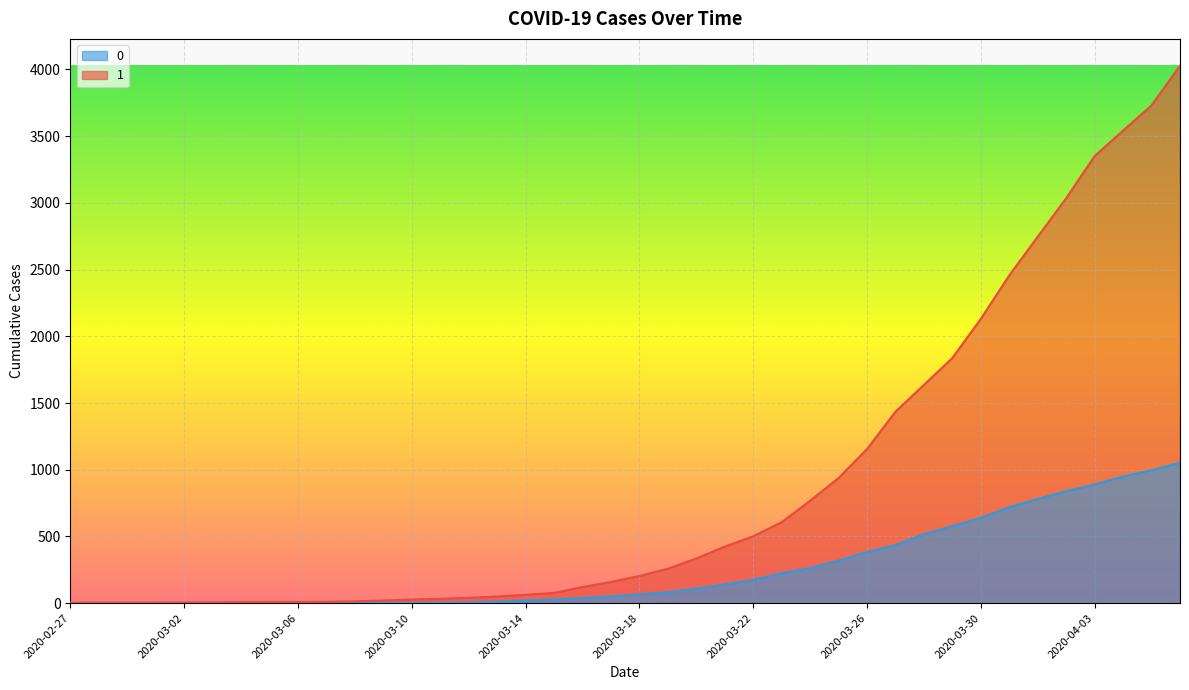

Where is 1 nearest to the value 2015?

2020-03-30